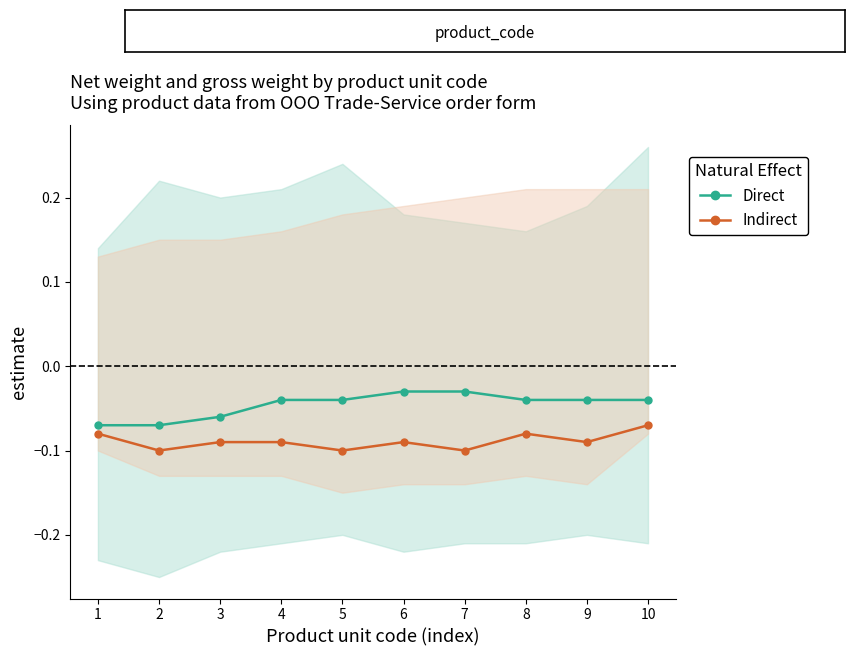

At which category does Indirect reach its first local valley?

2